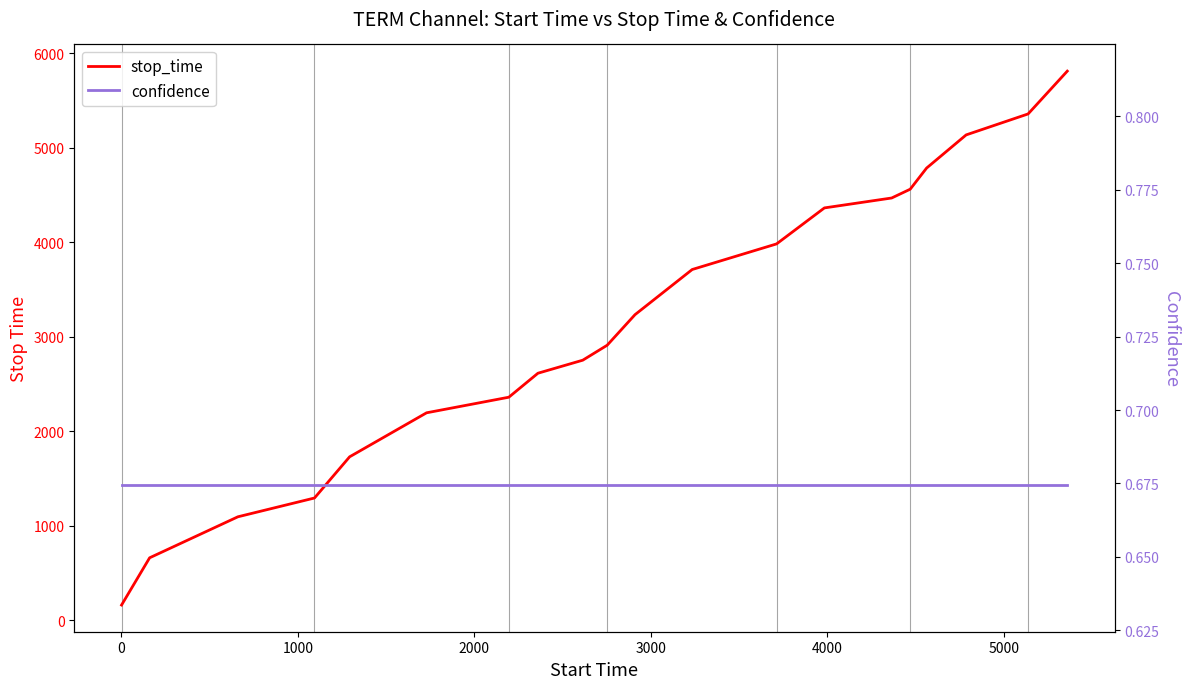

Does the chart display data point markers on the line(s)?

No